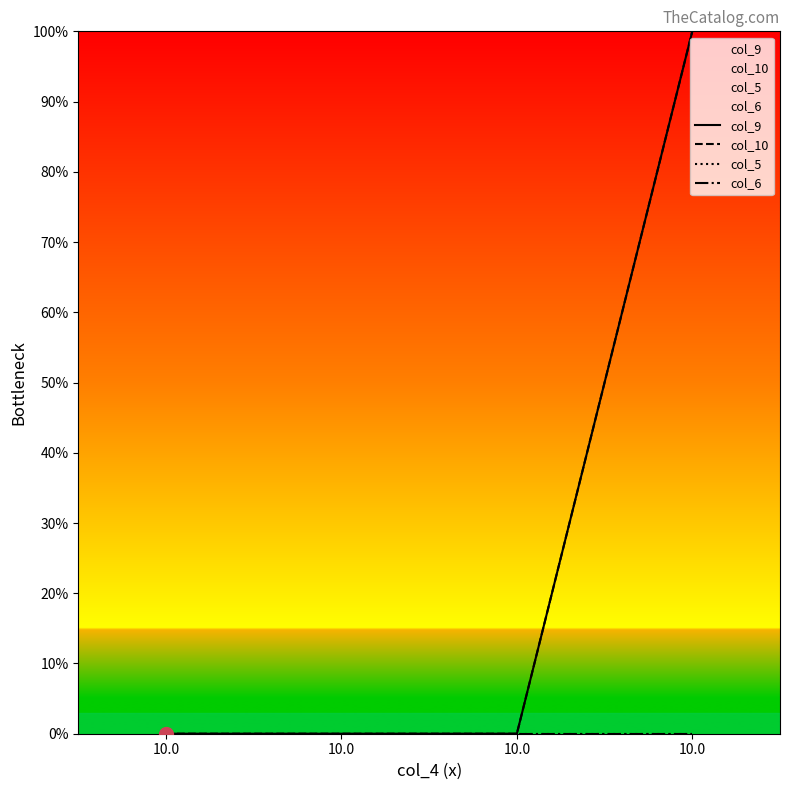

Which series contains the highest Y value?

col_9